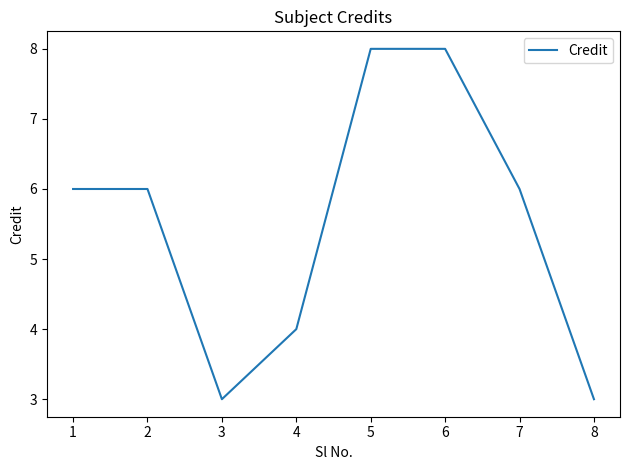

What is the sum of all values?

44